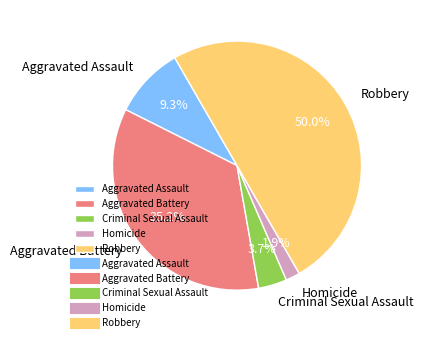

The Aggravated Battery slice represents 49% of the pie. True or false?

False